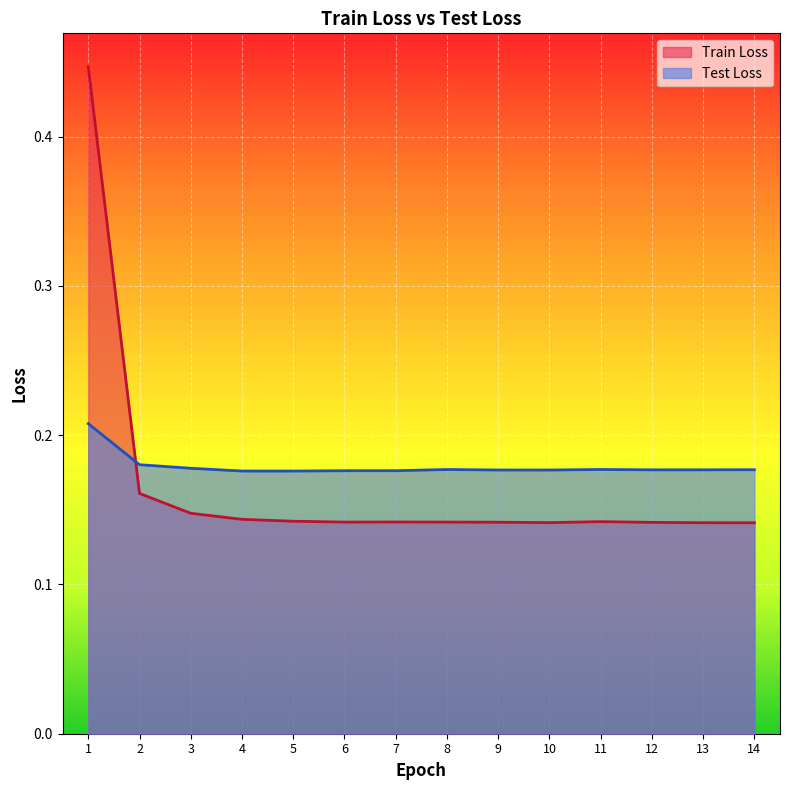

The Test Loss series shows 0.2 at 11. True or false?

False